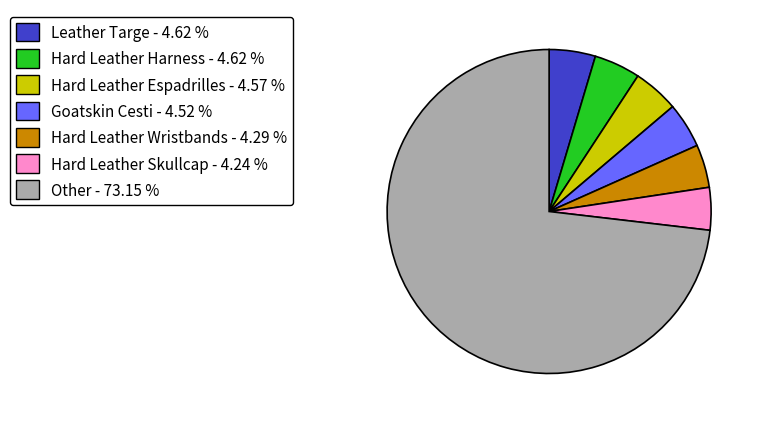

Combined, do Hard Leather Harness - 4.62 % and Hard Leather Espadrilles - 4.57 % account for over 50%?

No